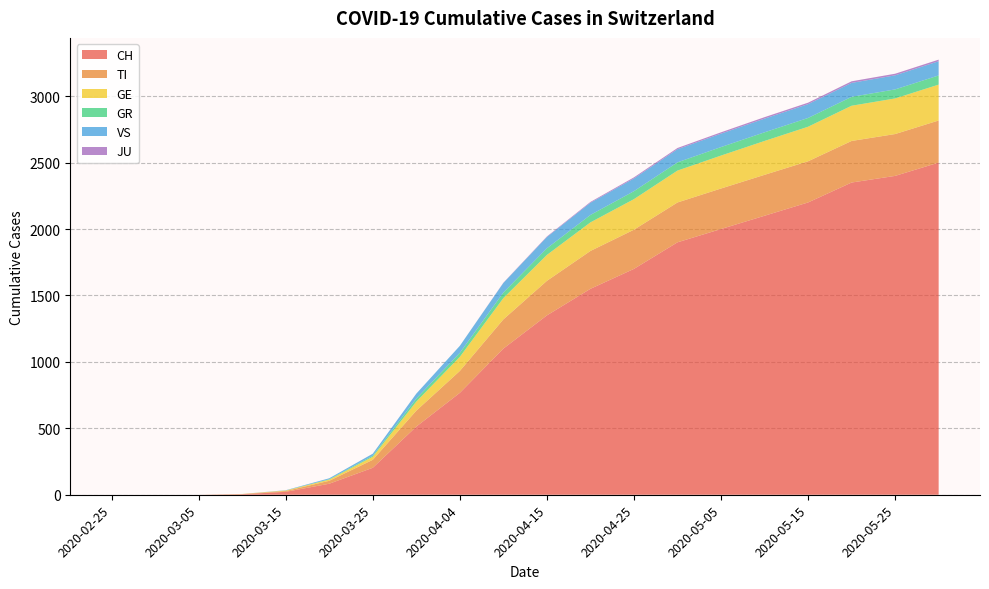

Reading right to left, what are all the values shown in this chart?

CH: 2020-05-31=2500	2020-05-25=2400	2020-05-20=2350	2020-05-15=2200	2020-05-10=2100	2020-05-05=2000	2020-04-30=1900	2020-04-25=1700	2020-04-20=1550	2020-04-15=1350	2020-04-10=1100	2020-04-04=767	2020-03-31=513	2020-03-25=203	2020-03-20=83	2020-03-15=22	2020-03-10=4	2020-03-05=0	2020-02-29=0	2020-02-25=0
TI: 2020-05-31=317	2020-05-25=315	2020-05-20=313	2020-05-15=310	2020-05-10=308	2020-05-05=305	2020-04-30=300	2020-04-25=295	2020-04-20=285	2020-04-15=260	2020-04-10=220	2020-04-04=165	2020-03-31=120	2020-03-25=60	2020-03-20=22	2020-03-15=6	2020-03-10=1	2020-03-05=0	2020-02-29=0	2020-02-25=0
GE: 2020-05-31=270	2020-05-25=268	2020-05-20=265	2020-05-15=260	2020-05-10=255	2020-05-05=248	2020-04-30=240	2020-04-25=230	2020-04-20=215	2020-04-15=195	2020-04-10=160	2020-04-04=106	2020-03-31=68	2020-03-25=23	2020-03-20=9	2020-03-15=4	2020-03-10=1	2020-03-05=0	2020-02-29=0	2020-02-25=0
GR: 2020-05-31=69	2020-05-25=68	2020-05-20=67	2020-05-15=66	2020-05-10=65	2020-05-05=64	2020-04-30=62	2020-04-25=60	2020-04-20=56	2020-04-15=50	2020-04-10=42	2020-04-04=30	2020-03-31=23	2020-03-25=8	2020-03-20=3	2020-03-15=0	2020-03-10=0	2020-03-05=0	2020-02-29=0	2020-02-25=0
VS: 2020-05-31=107	2020-05-25=106	2020-05-20=105	2020-05-15=104	2020-05-10=103	2020-05-05=101	2020-04-30=99	2020-04-25=96	2020-04-20=92	2020-04-15=85	2020-04-10=72	2020-04-04=53	2020-03-31=37	2020-03-25=15	2020-03-20=7	2020-03-15=2	2020-03-10=0	2020-03-05=0	2020-02-29=0	2020-02-25=0
JU: 2020-05-31=12	2020-05-25=12	2020-05-20=12	2020-05-15=11	2020-05-10=11	2020-05-05=10	2020-04-30=9	2020-04-25=8	2020-04-20=6	2020-04-15=4	2020-04-10=2	2020-04-04=0	2020-03-31=0	2020-03-25=0	2020-03-20=0	2020-03-15=0	2020-03-10=0	2020-03-05=0	2020-02-29=0	2020-02-25=0